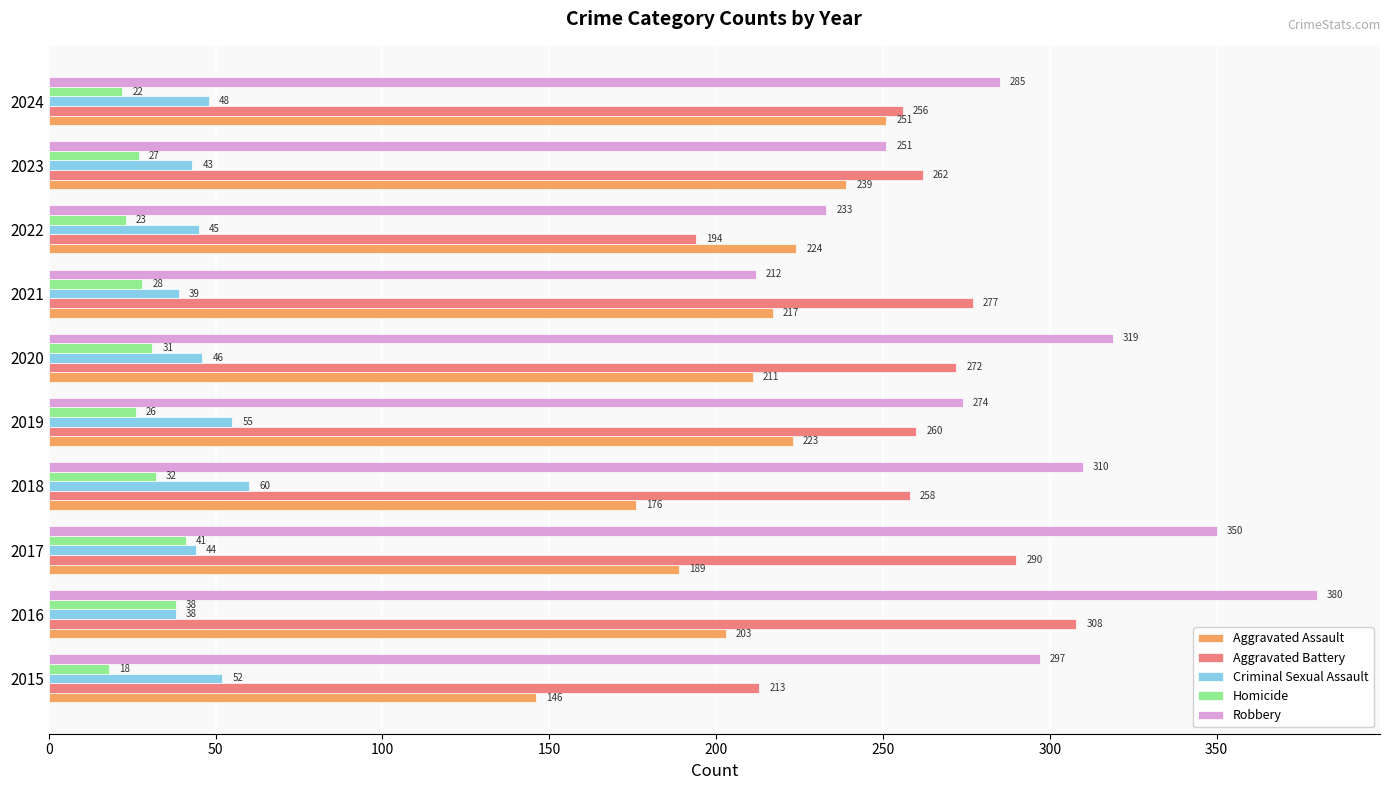

Which series has the largest total across all categories?

Robbery